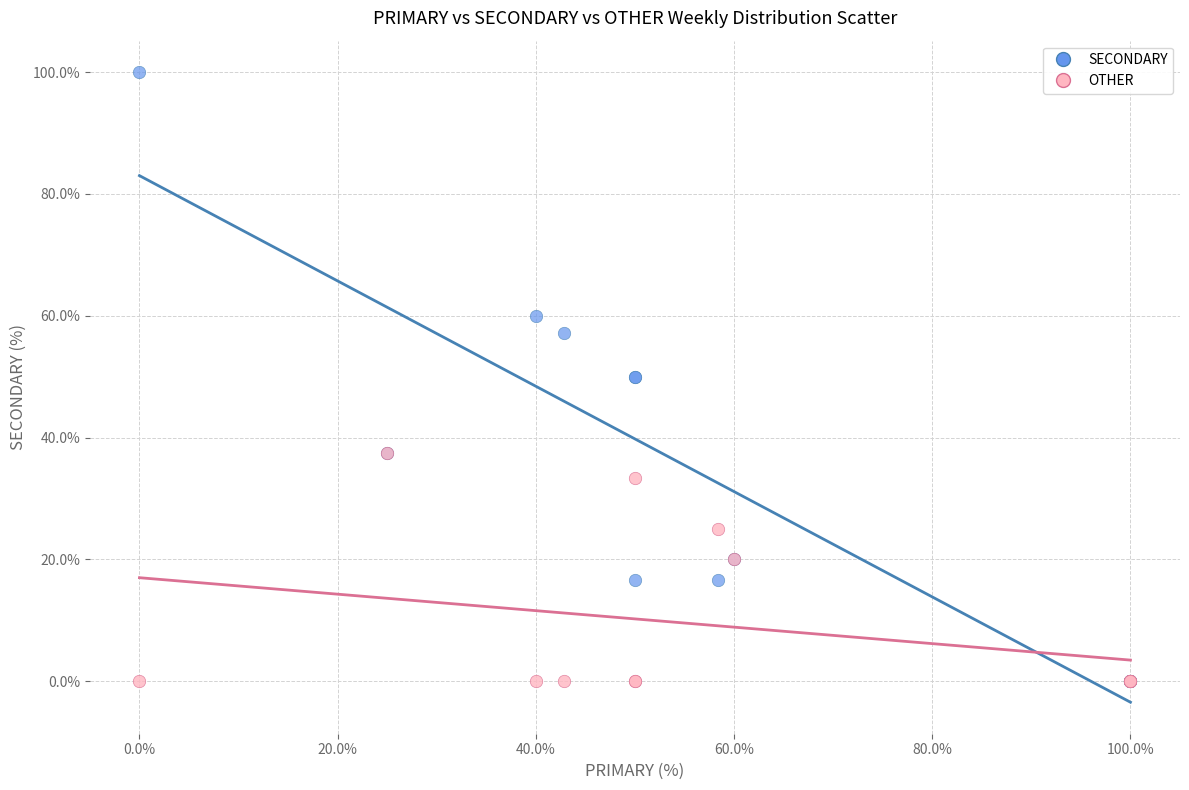

Which series has the widest spread of Y values?

SECONDARY